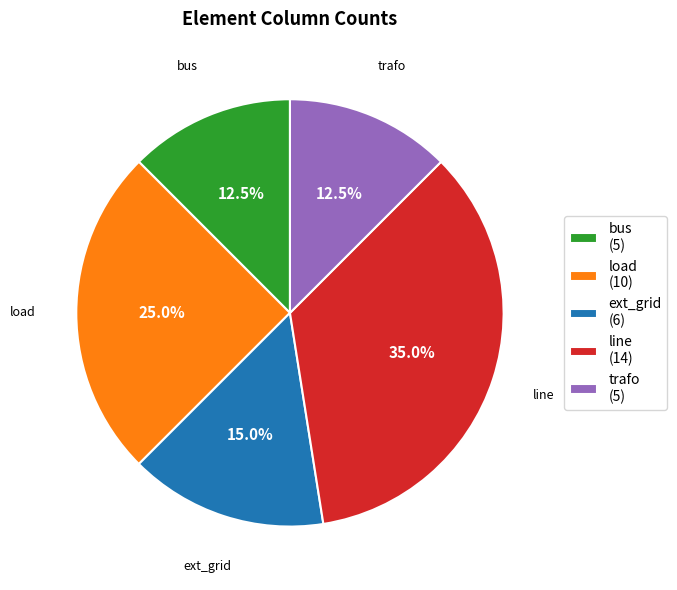

To the nearest percent, what percentage of the pie is load?

25%